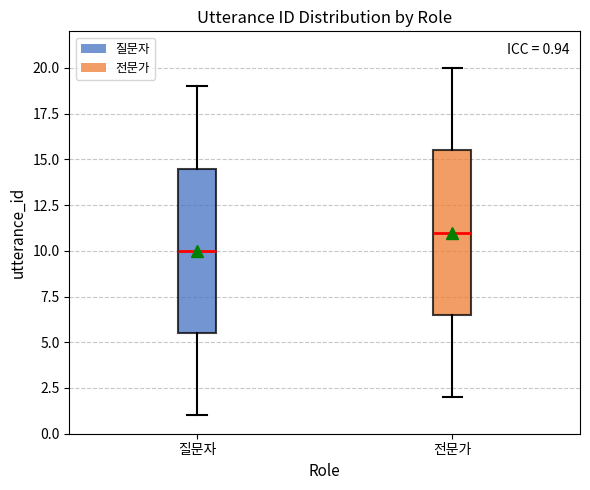

Which box has the highest median line?

전문가